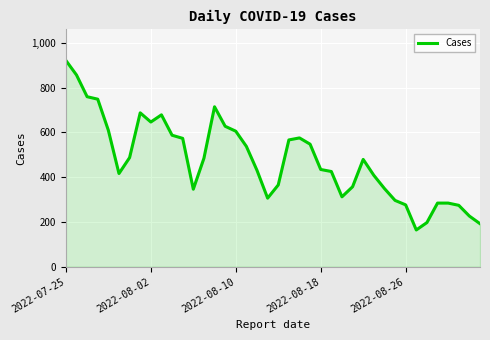

What is the minimum value shown in the chart?

164